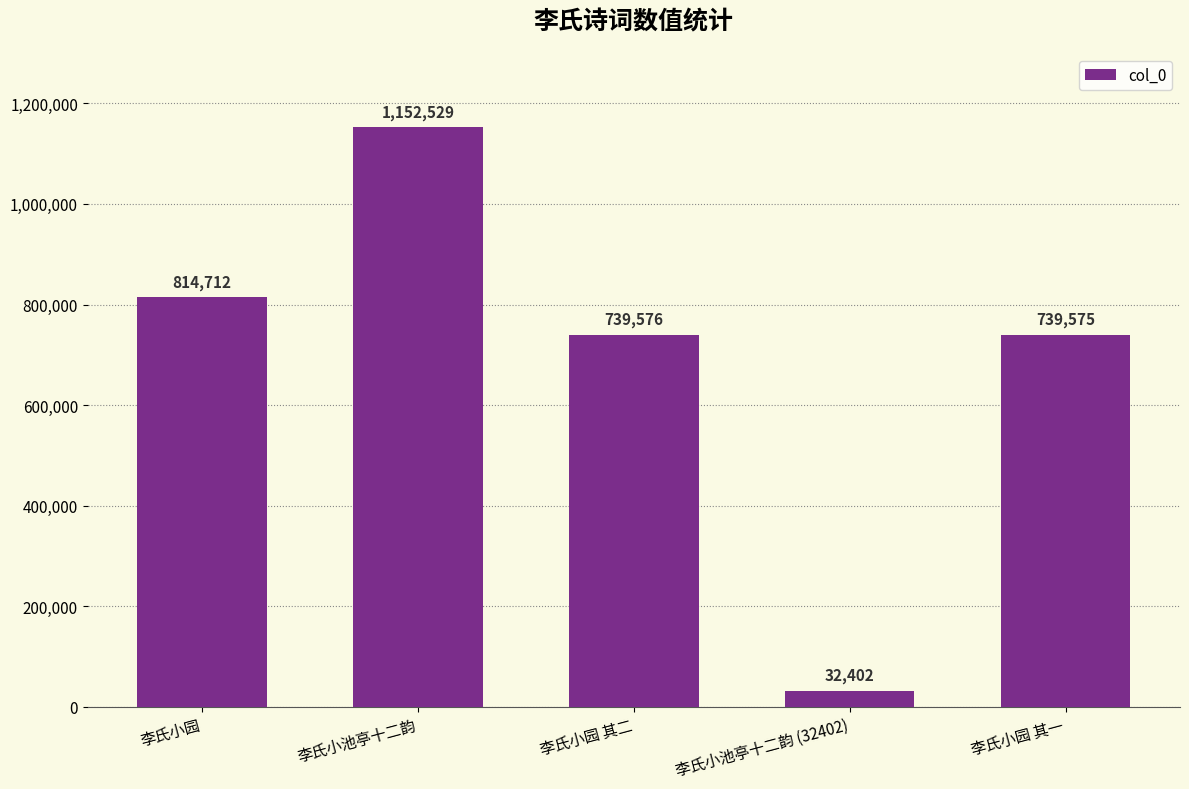

How many data points does each series have?

5